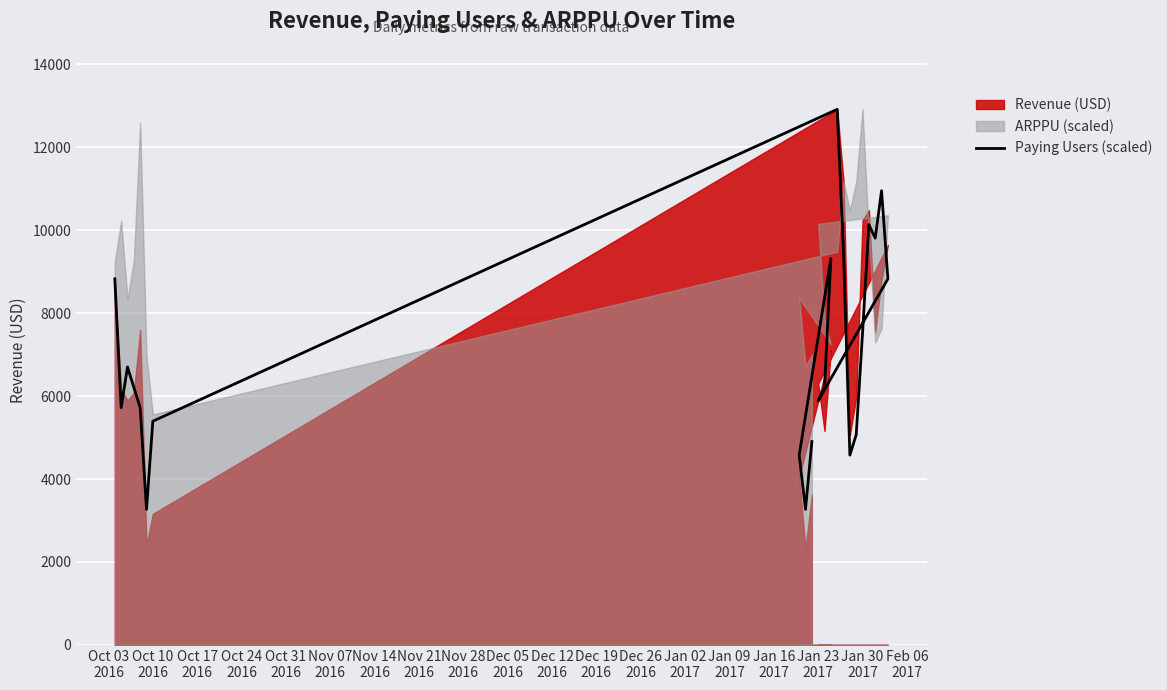

Reading left to right, what are all the values shown in this chart?

8828.0	5721.8	6702.7	6212.3	5721.8	3269.6	5394.9	12915.0	9481.9	4577.5	5067.9	7520.1	10135.8	9808.9	10953.2	8828.0	5885.3	6212.3	9318.4	4577.5	3269.6	4904.4